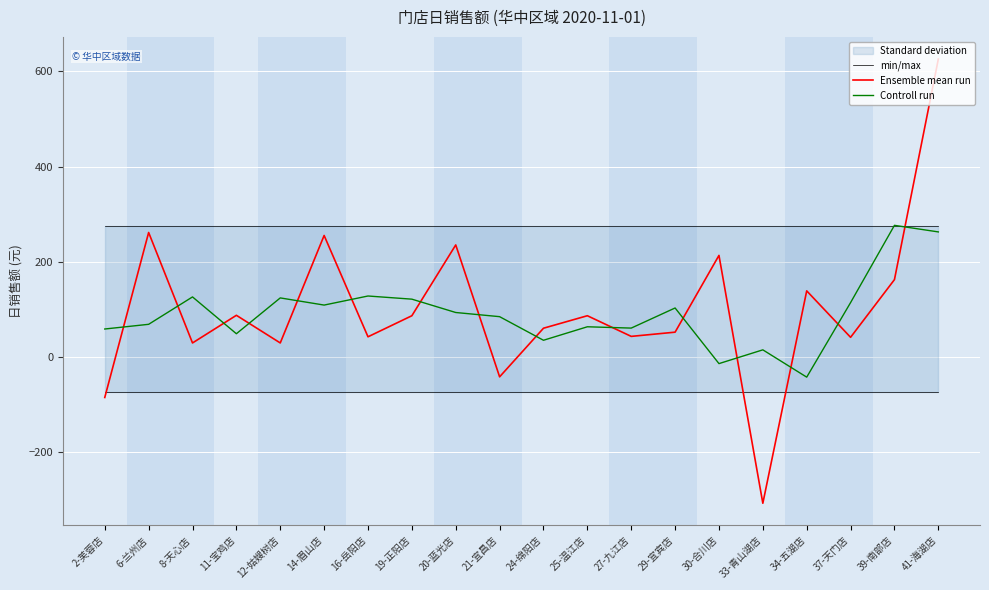

How many distinct data groups are displayed?

3